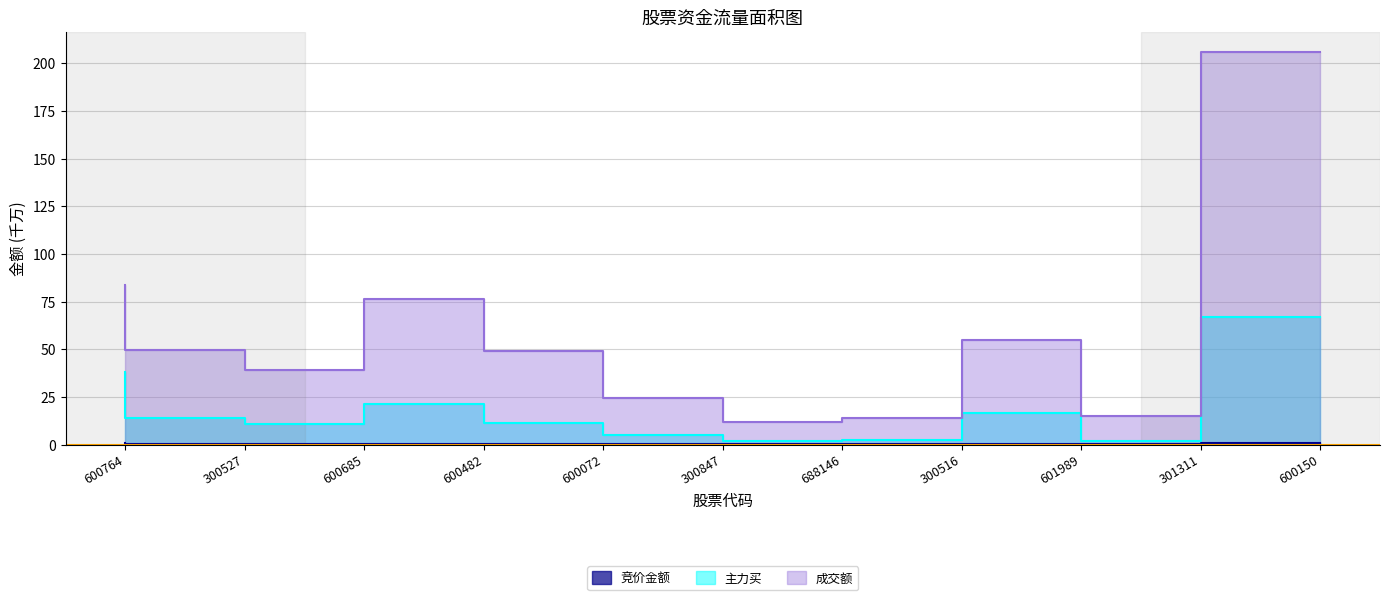

What is the average value of the 成交额 series?

56.8